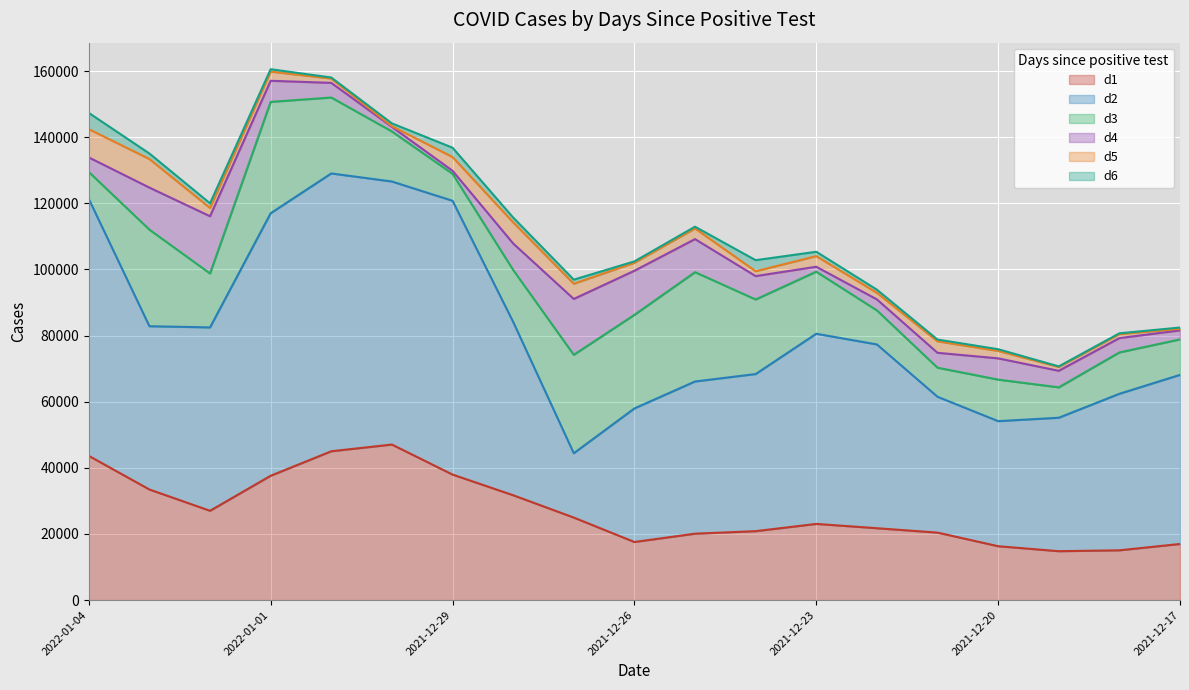

At which label does d5 first exceed 2506?

2022-01-04